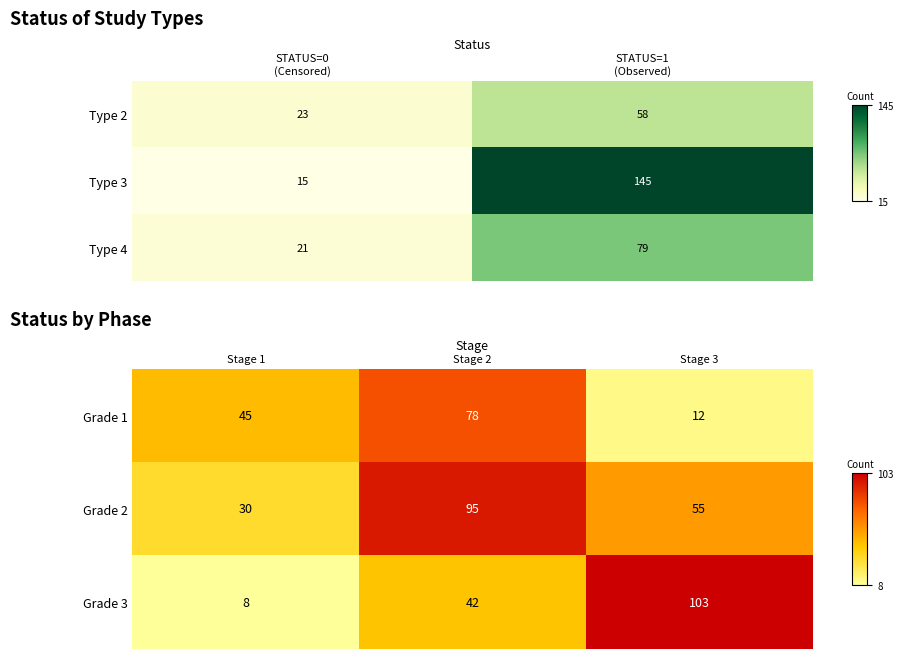

How many values in the Grade 1 series exceed 45?

1